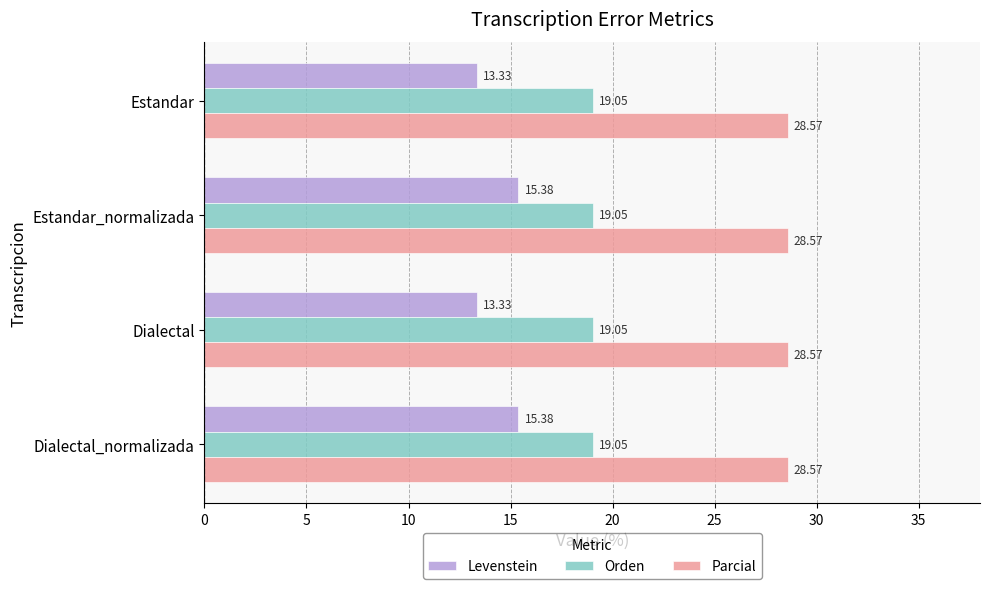

At how many categories does at least one series exceed 15?

4